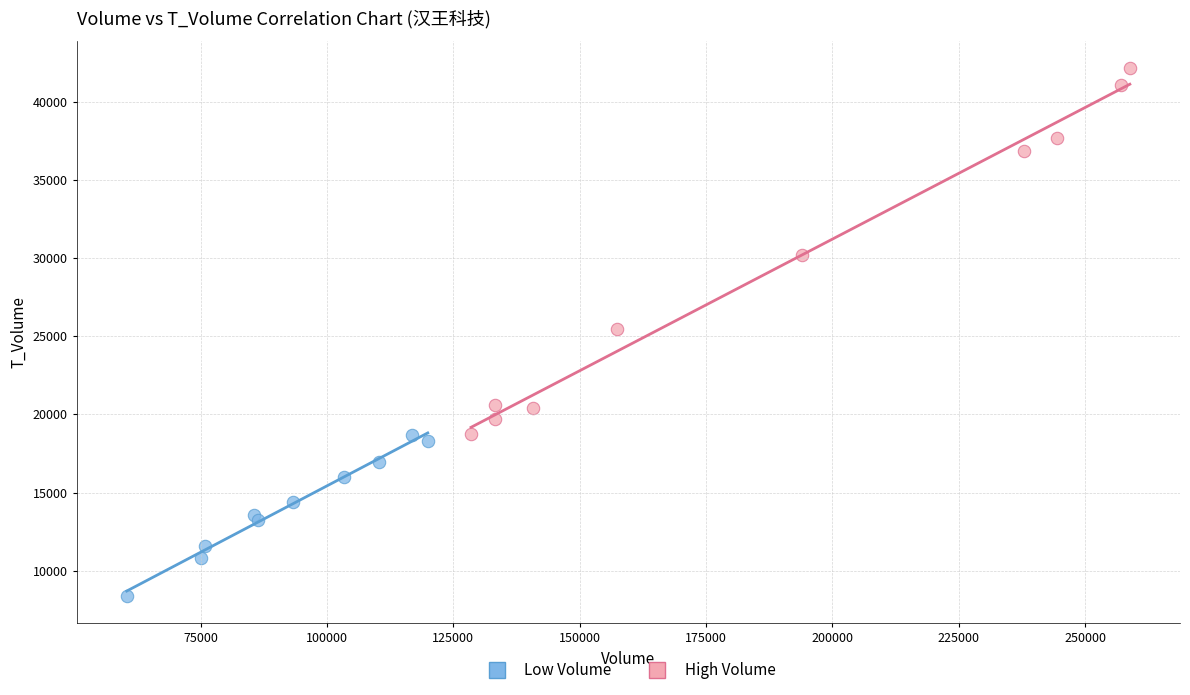

Which series contains the highest Y value?

High Volume